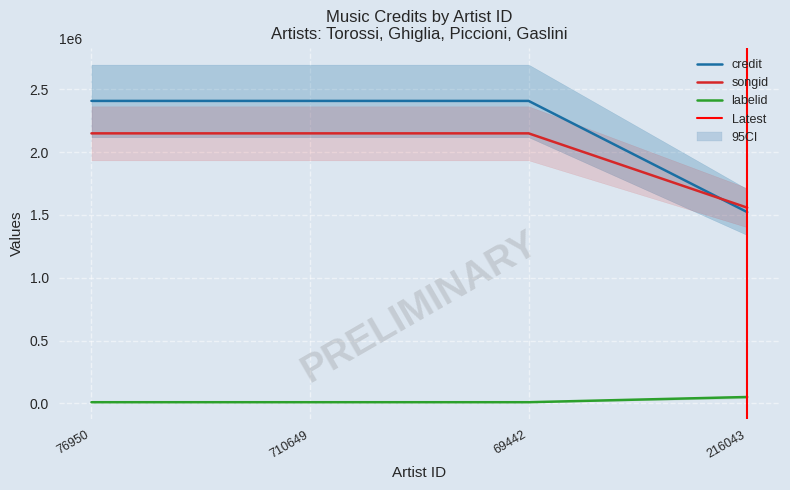

At 216043, list the series in order from largest to smallest.

songid, credit, labelid